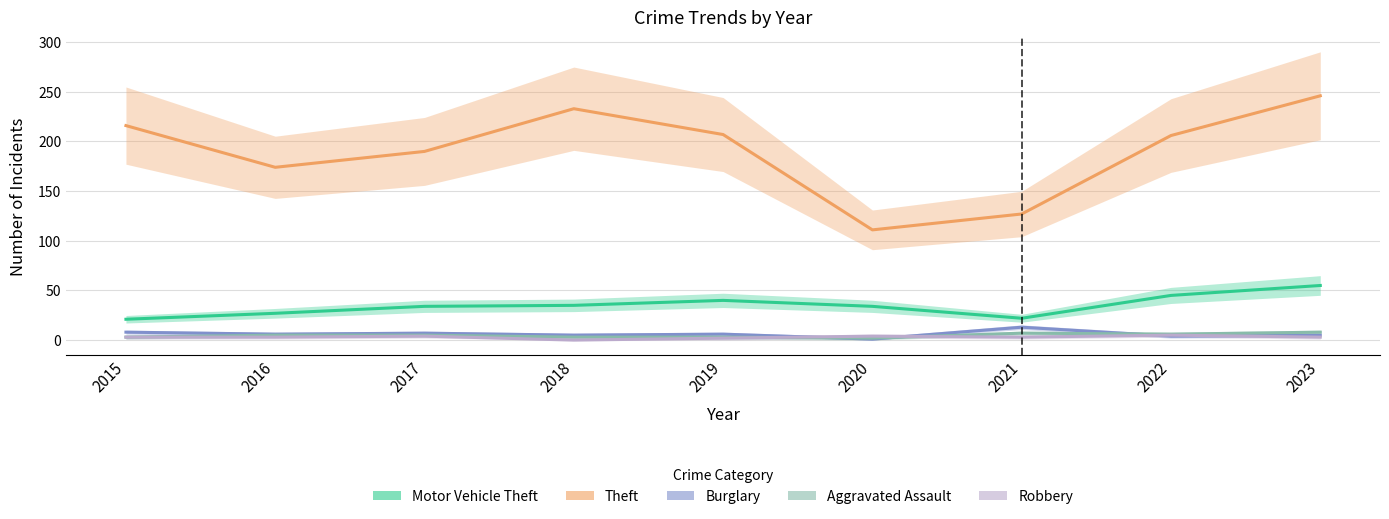

Which series changed the most between 2018 and 2023?

Motor Vehicle Theft